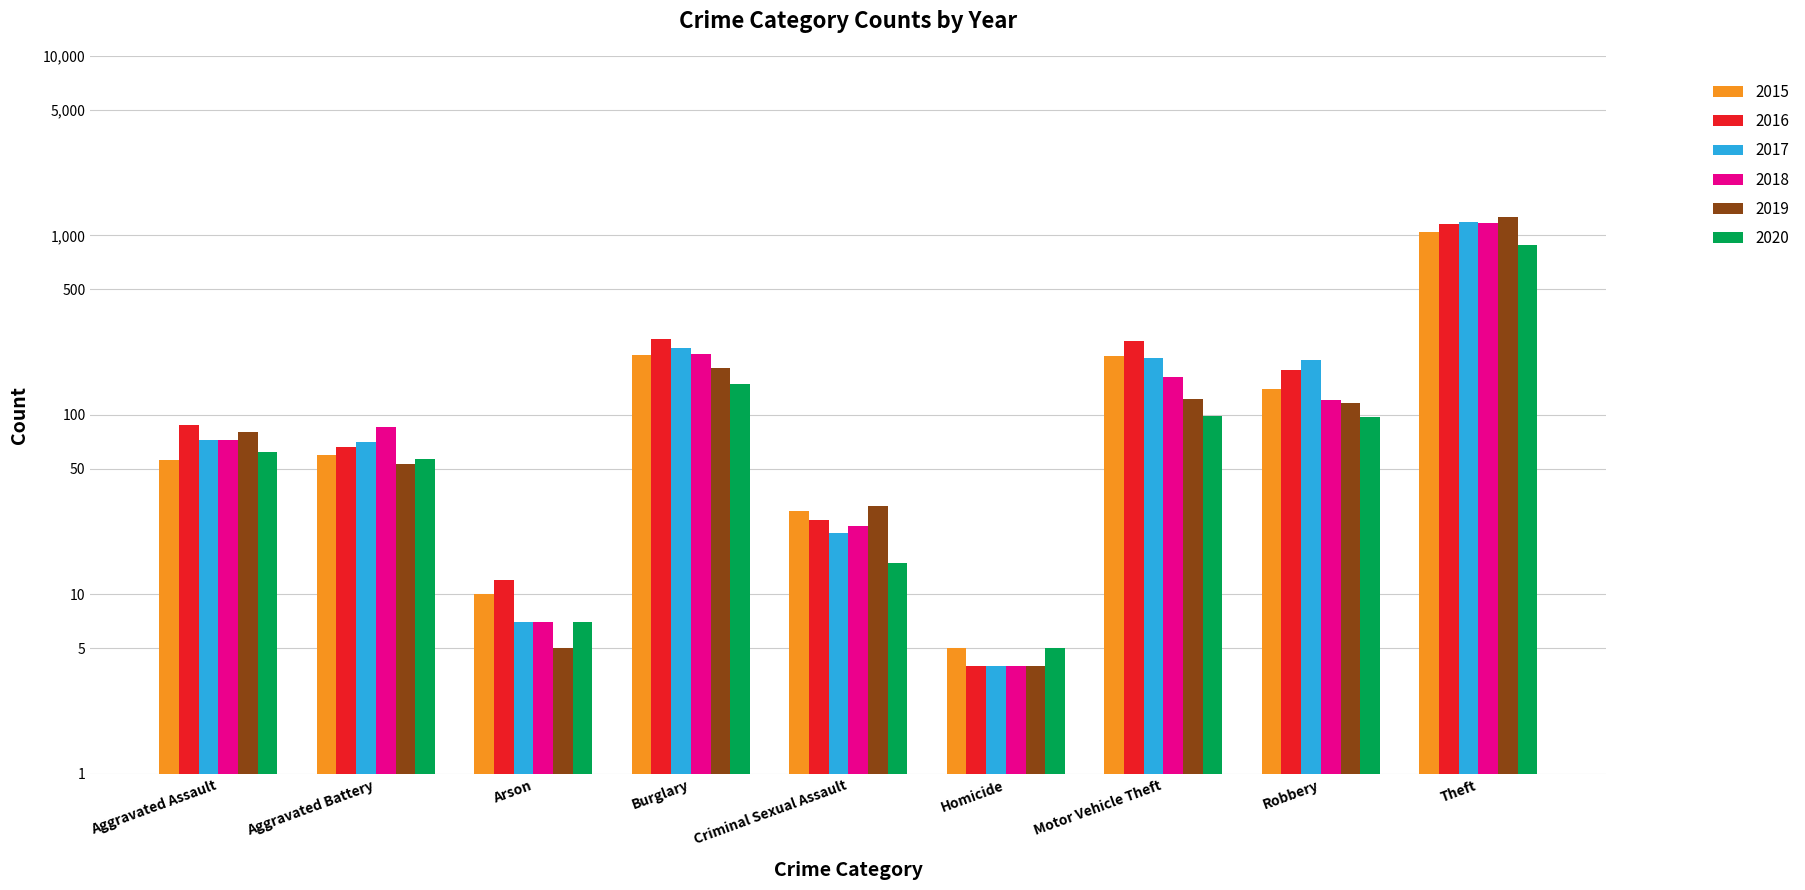

What are all the series names shown in the legend?

2015, 2016, 2017, 2018, 2019, 2020